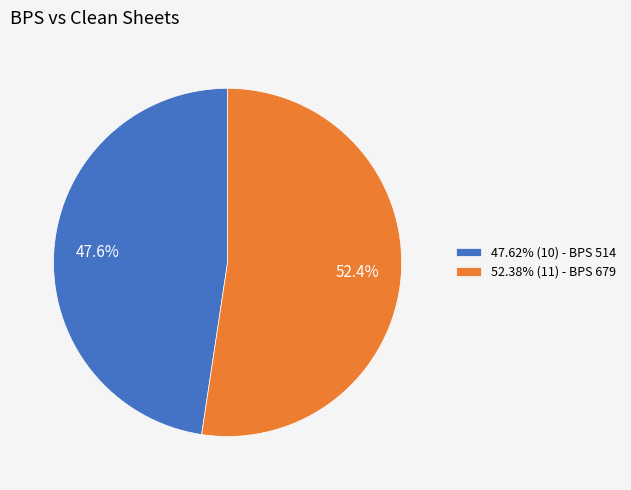

Is there any slice that represents more than half of the pie?

Yes